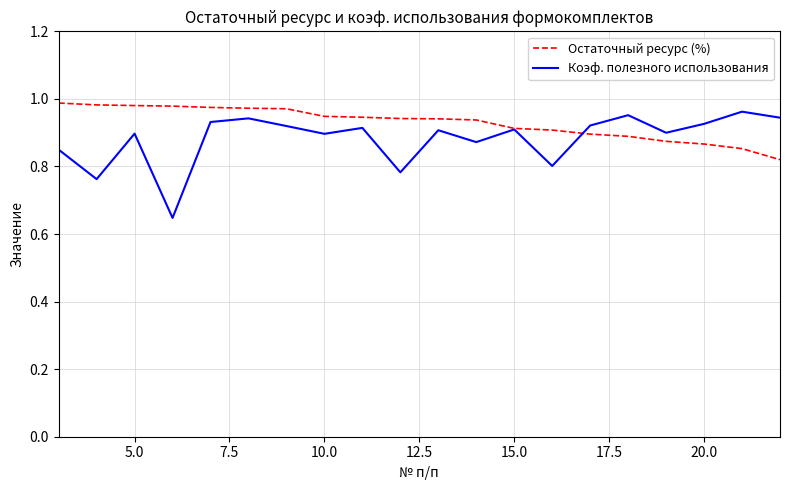

What is the difference between the maximum and minimum values in the Коэф. полезного использования series?

0.3